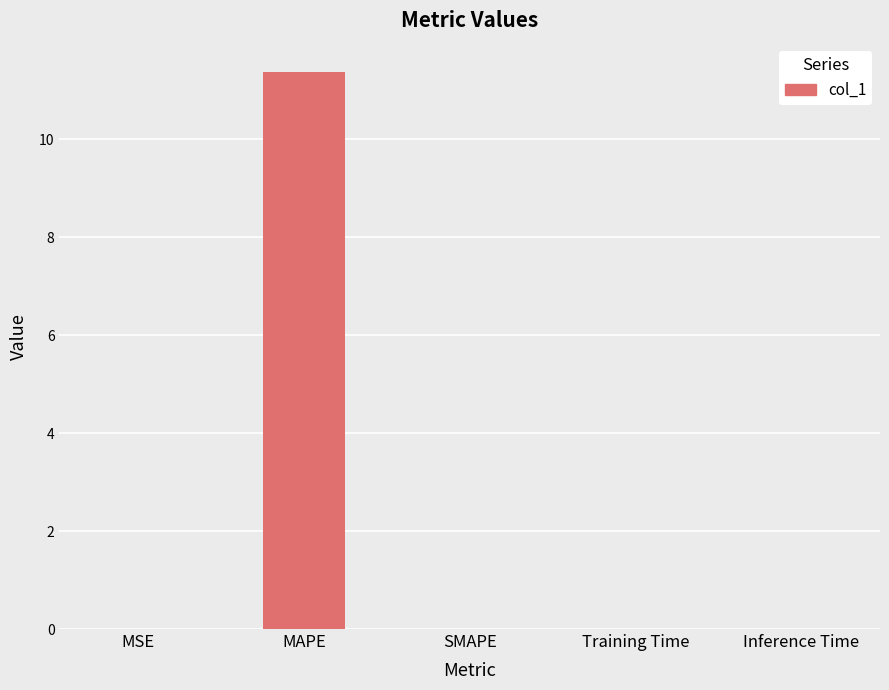

The chart shows a value of 0.0 at MSE. True or false?

True